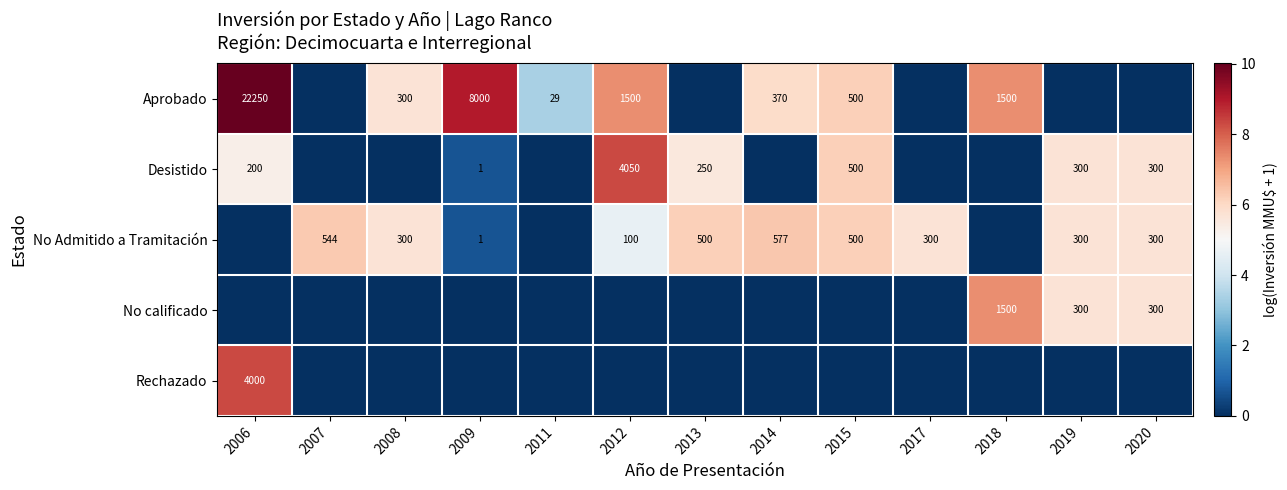

The value of Aprobado at 2011 is 38. True or false?

False